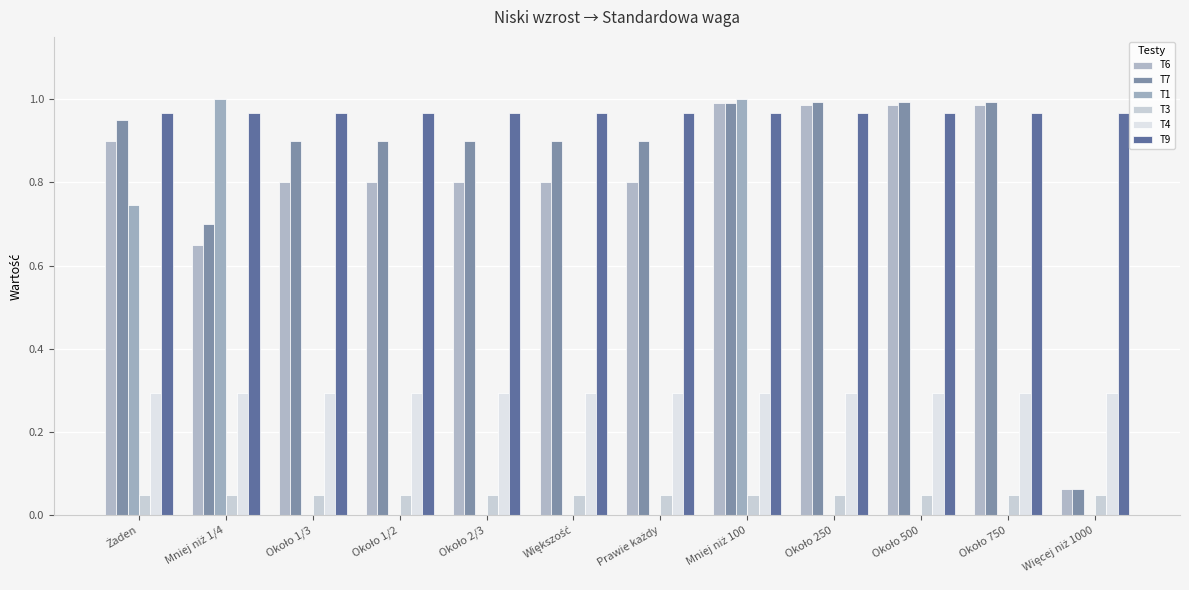

Are the bars horizontal?

No